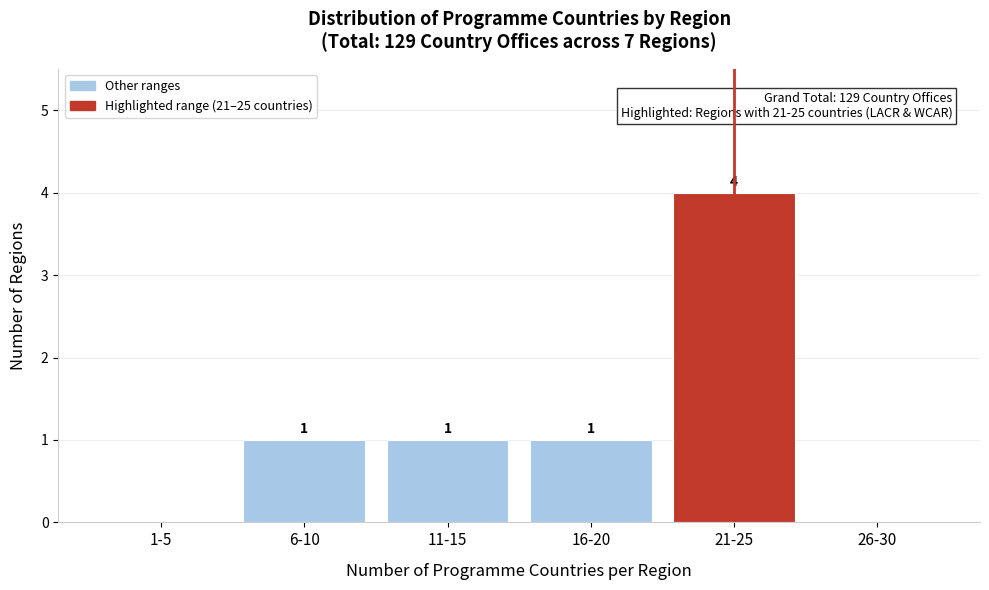

Reading left to right, extract all data points from this chart.

1-5=0	6-10=1	11-15=1	16-20=1	21-25=4	26-30=0